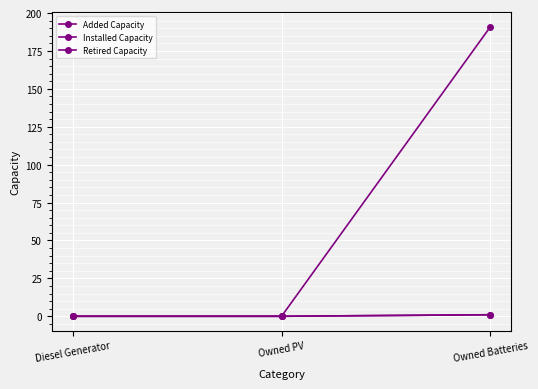

How many Retired Capacity values are between 0 and 1?

3